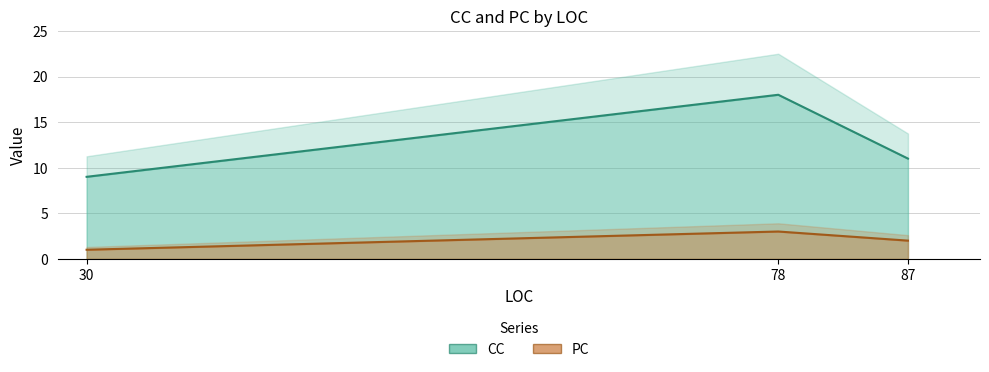

What are all the series names shown in the legend?

CC, PC